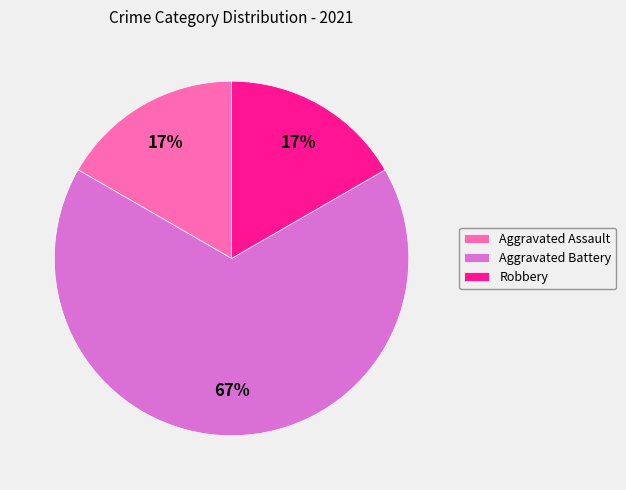

To the nearest percent, what is the average slice percentage?

33%